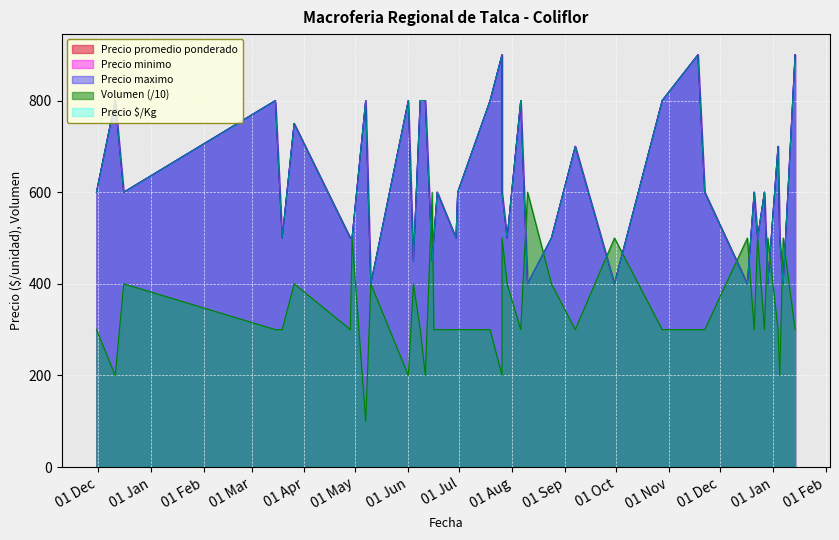

True or false: Precio $/Kg has more than 2 interior local peaks.

True